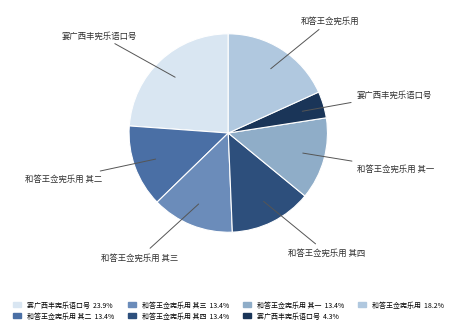

Does any single category account for the majority?

No